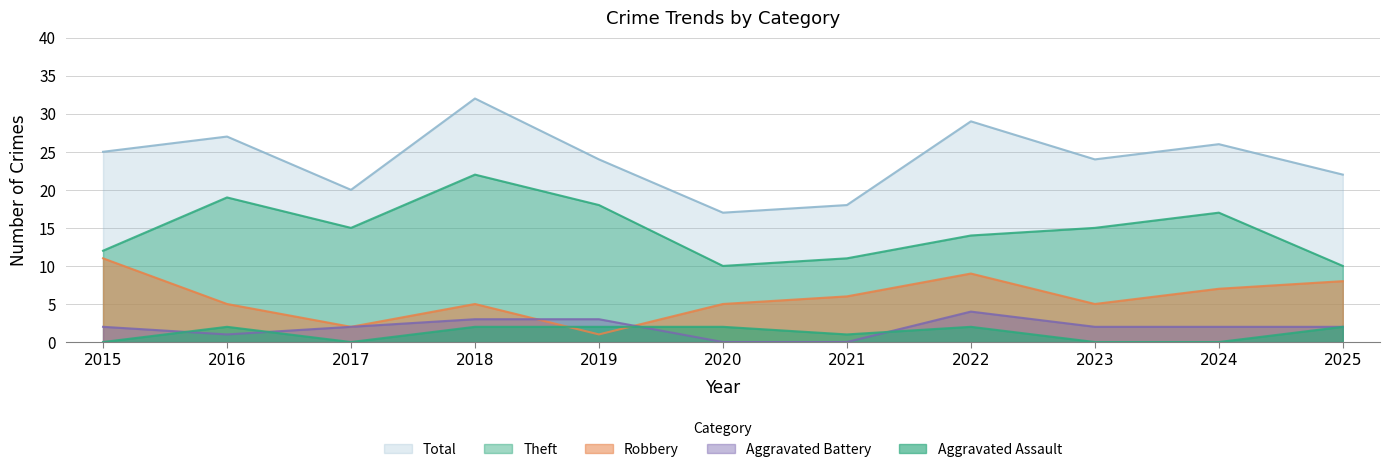

True or false: Robbery has a value of 6 at 2021.

True